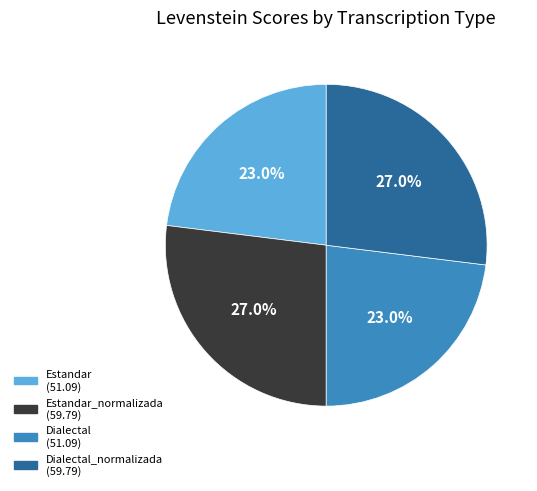

How many slices are in this pie chart?

4